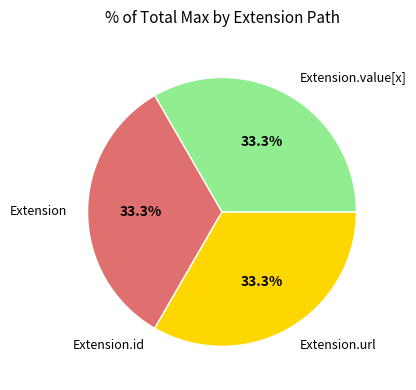

Is there any slice that represents more than half of the pie?

No